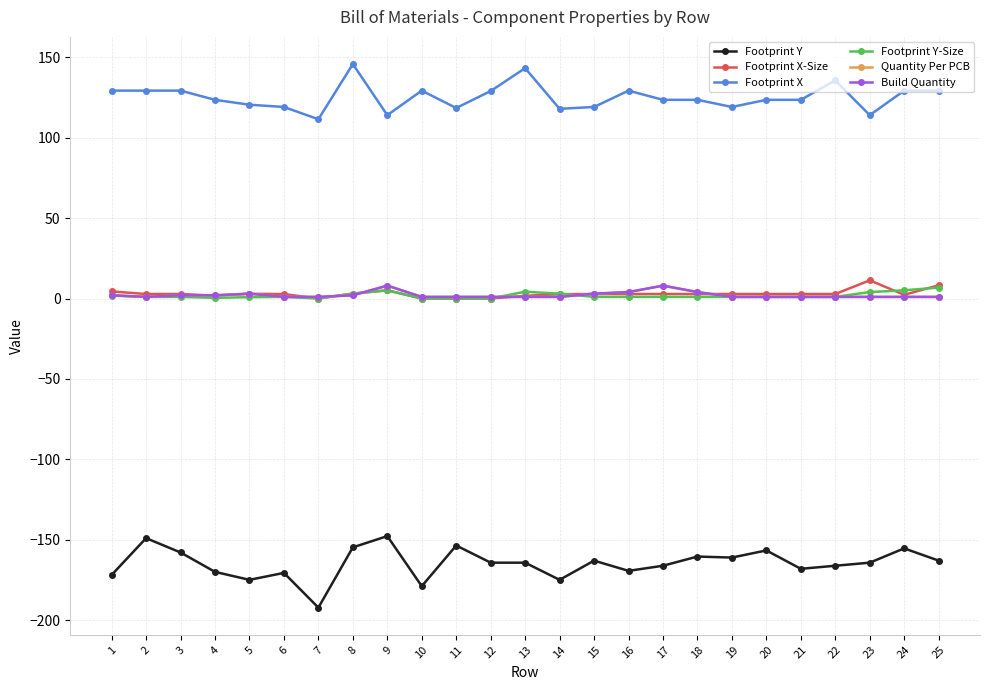

True or false: Build Quantity has more than 1 points higher than both neighbors.

True